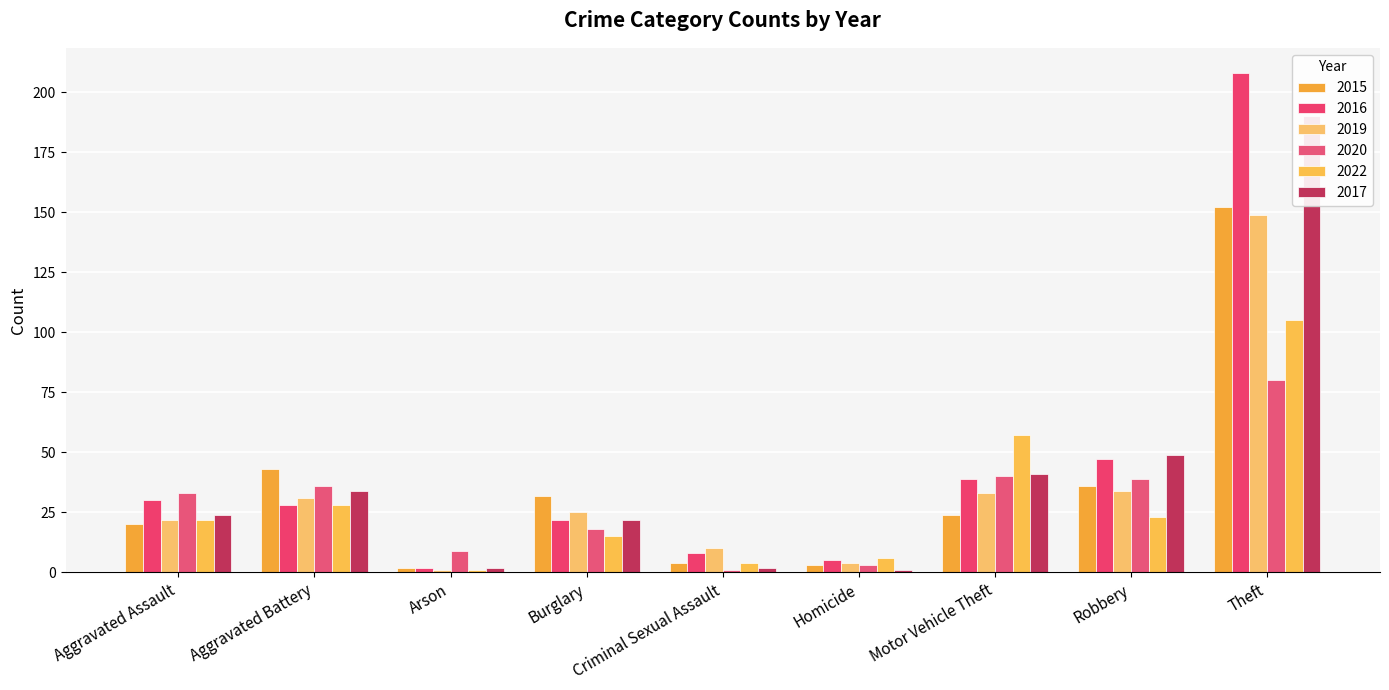

What is the approximate value of 2017 at Theft, to the nearest 10?

190